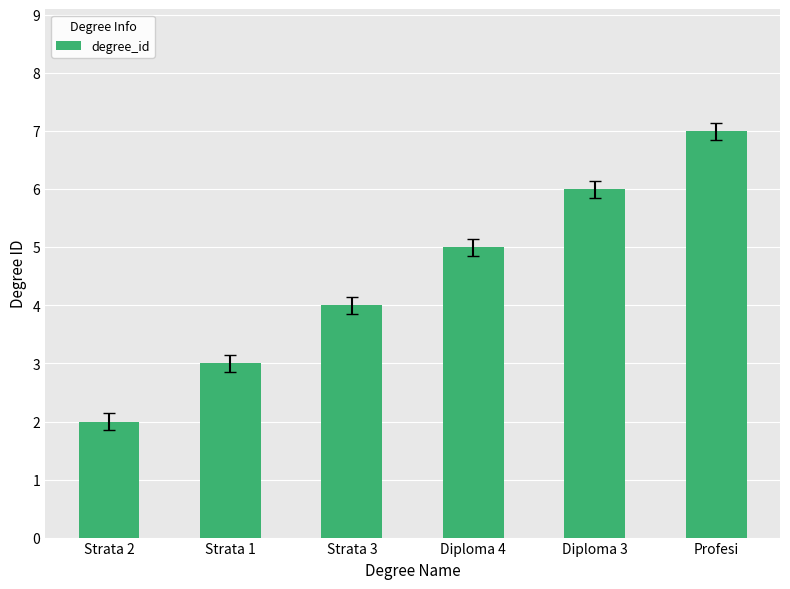

At which category does the chart reach its minimum across all series?

Strata 2